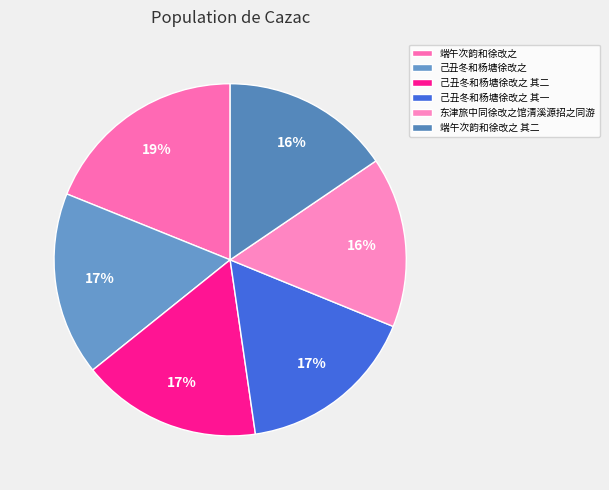

Does 东津旅中同徐改之馆清溪源招之同游 represent more than half of the total?

No